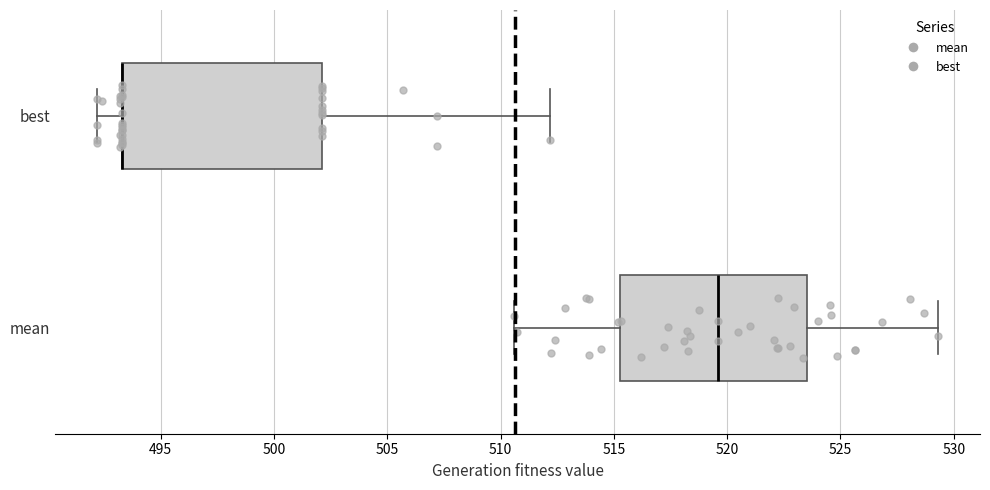

Reading bottom to top, read every box against the x-axis: the position of its median line, the range the box covers, and the ends of its whiskers. The values are not printed on the chart, so give them approximately, as read against the axis.

mean: median 519.5, box 515.5 to 523.5, whiskers 510.5 to 529.5
best: median 493.5 (drawn on the box's left edge), box 493.5 to 502.0, whiskers 492.0 to 512.0